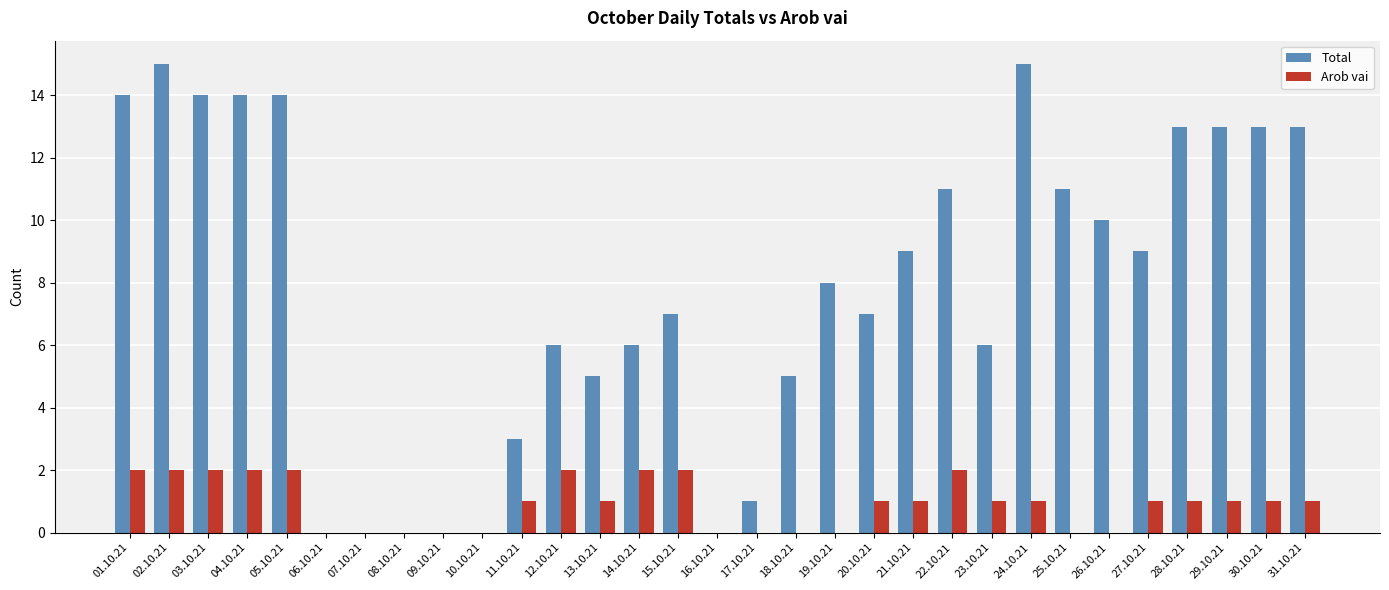

What is the maximum value shown in the chart?

15